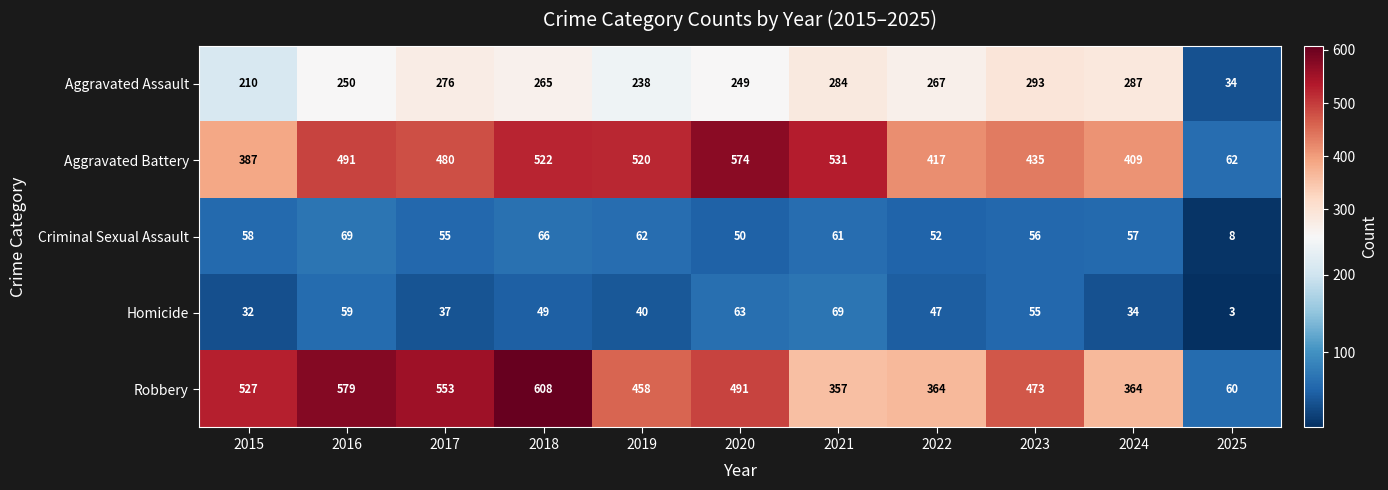

What is the smallest value displayed?

3